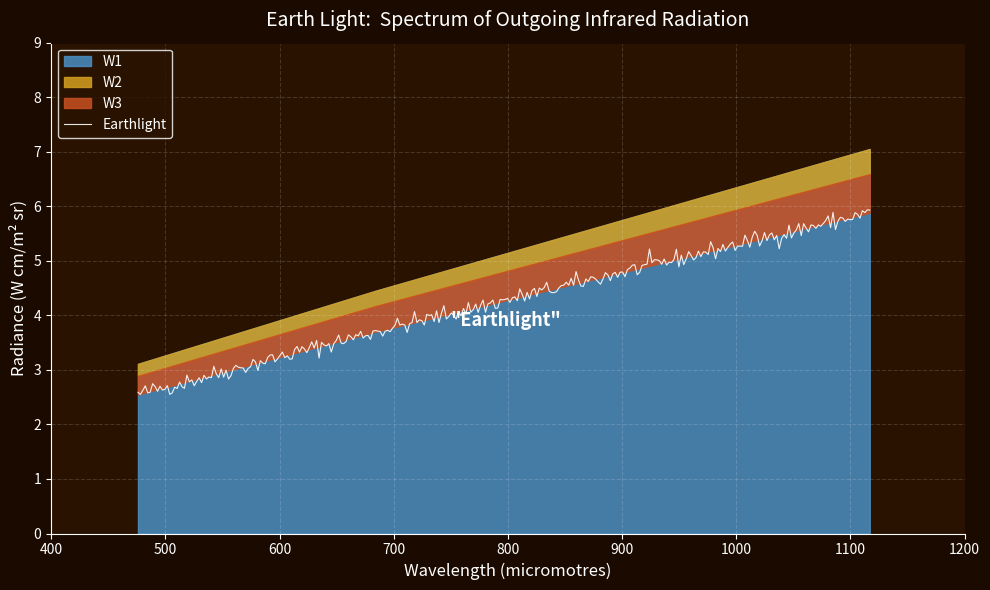

What is the minimum value shown in the chart?

2.5